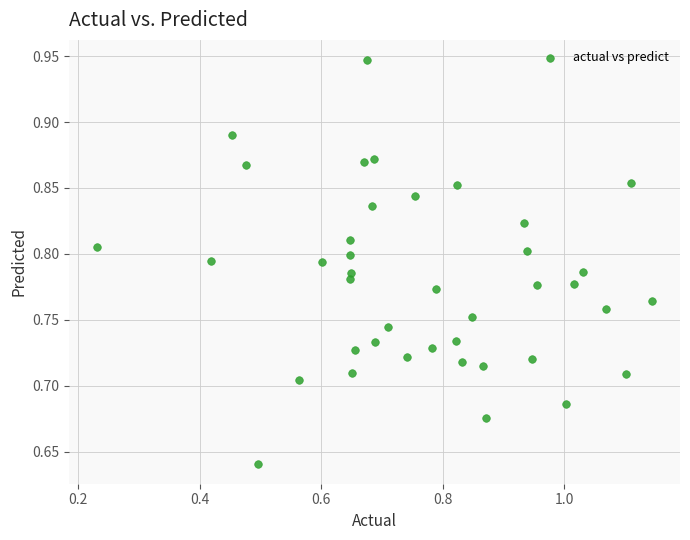

What is the range of Y values (max minus min)?

0.3